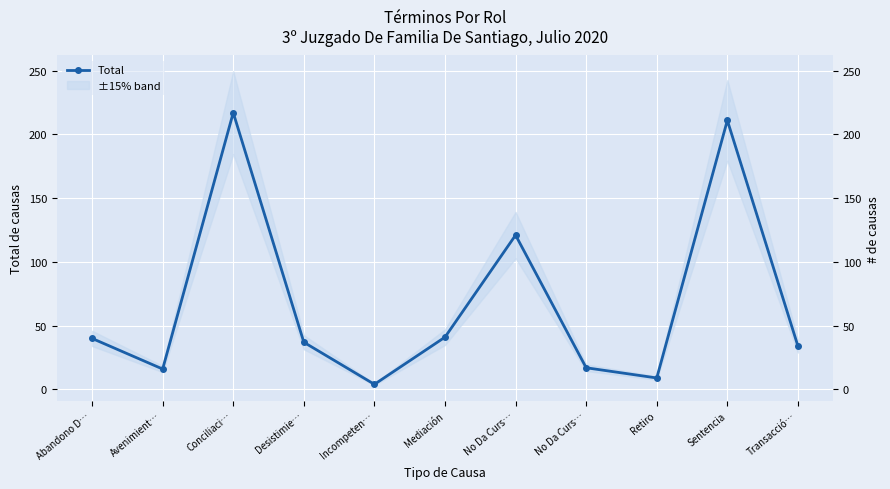

List the labels in order of value, smallest first.

Incompeten…, Retiro, Avenimient…, No Da Curs…, Transacció…, Desistimie…, Abandono D…, Mediación, No Da Curs…, Sentencia, Conciliaci…